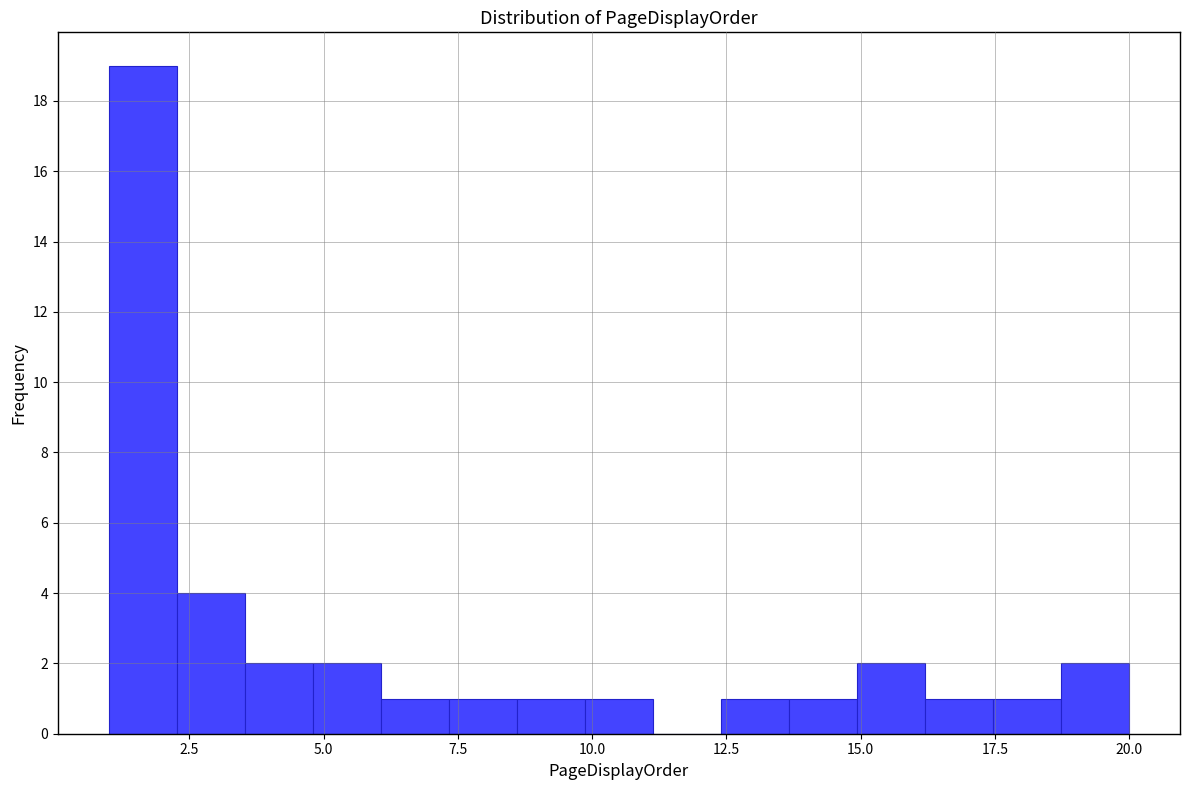

Around what value on the x-axis is the tallest bar? Give the approximate position of its centre, as read against the axis.

1.5